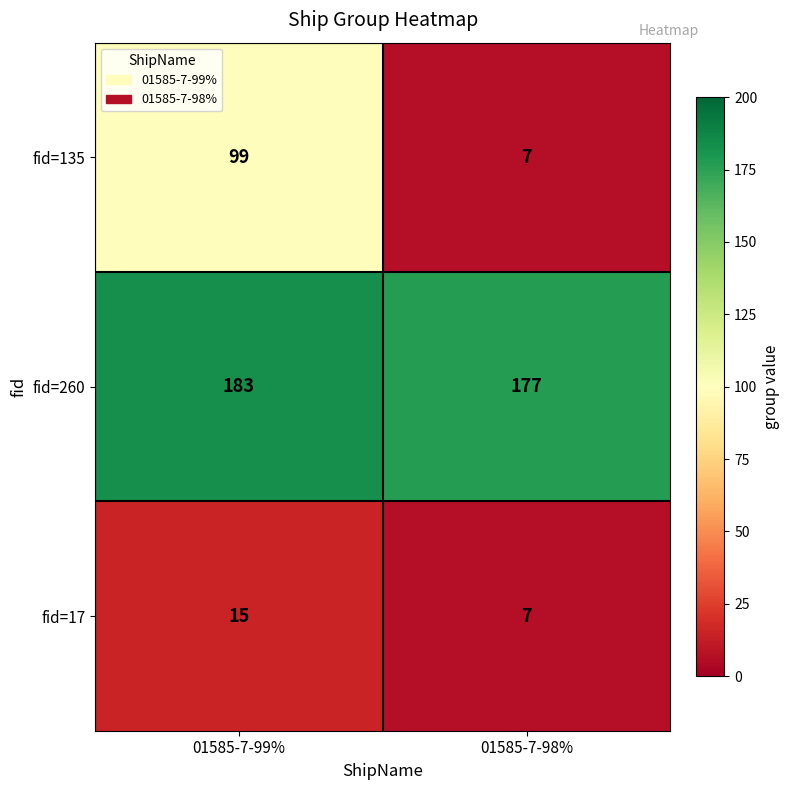

At which category is the sum across all series the highest?

01585-7-99%